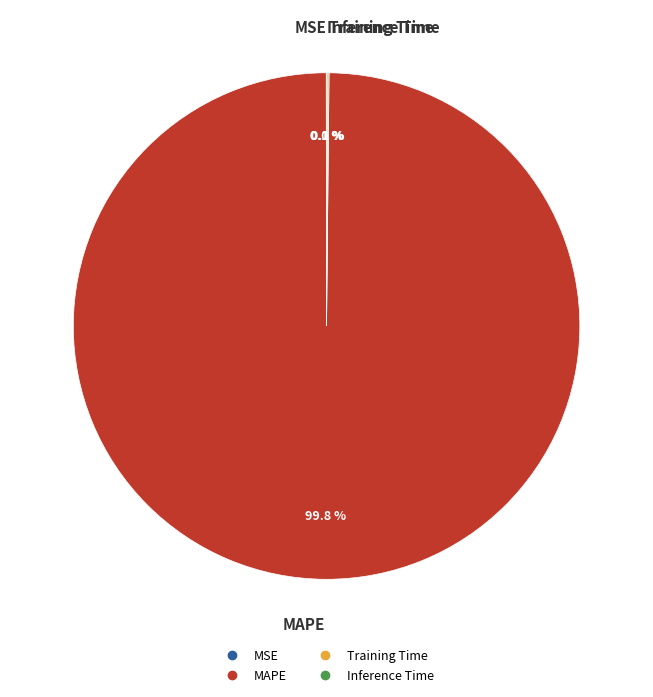

Is there any slice that represents more than half of the pie?

Yes